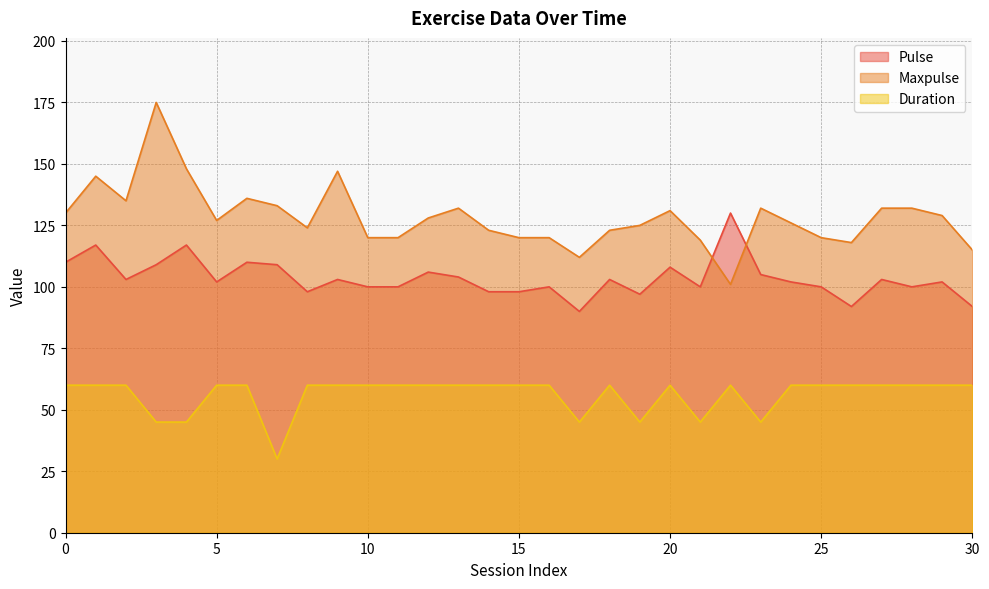

Reading right to left, transcribe all the data shown in this chart.

Pulse: 92	102	100	103	92	100	102	105	130	100	108	97	103	90	100	98	98	104	106	100	100	103	98	109	110	102	117	109	103	117	110
Maxpulse: 115	129	132	132	118	120	126	132	101	119	131	125	123	112	120	120	123	132	128	120	120	147	124	133	136	127	148	175	135	145	130
Duration: 60	60	60	60	60	60	60	45	60	45	60	45	60	45	60	60	60	60	60	60	60	60	60	30	60	60	45	45	60	60	60